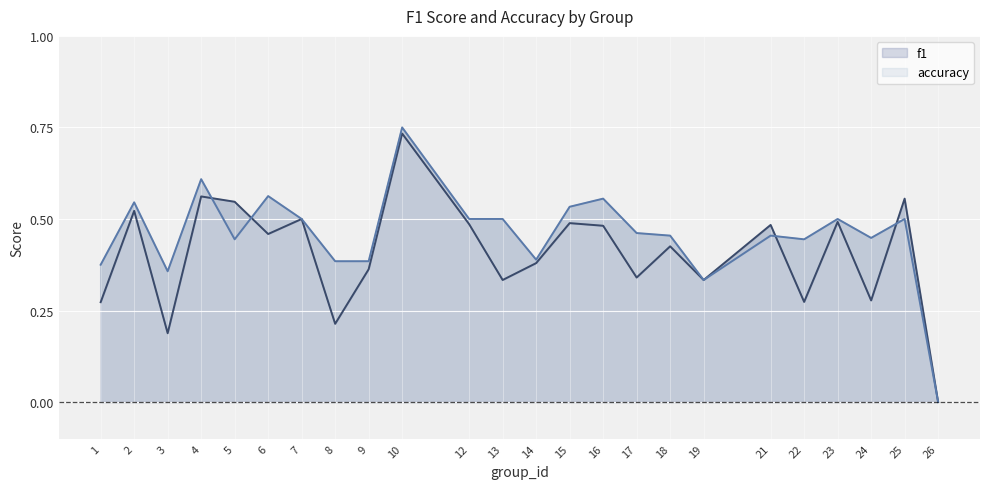

At which label is accuracy closest to 0?

26